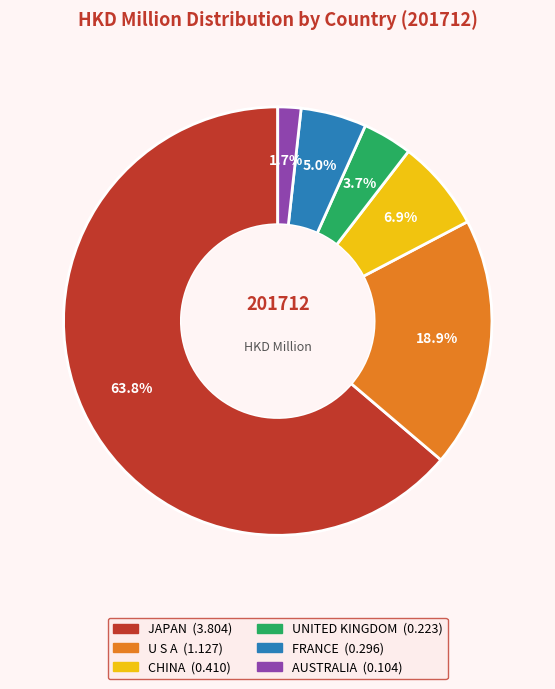

Count the number of slices in the pie.

6